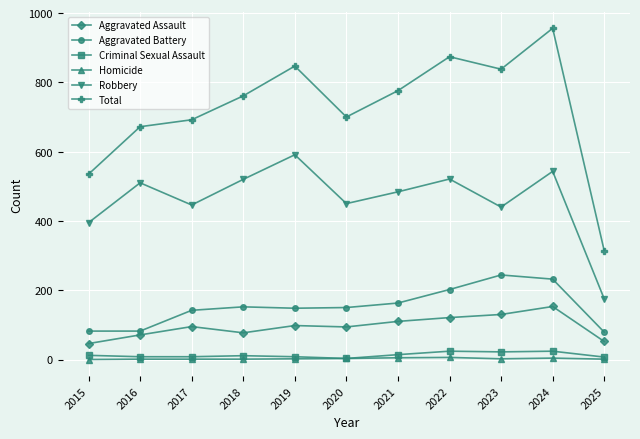

At which label does Robbery reach its peak?

2019